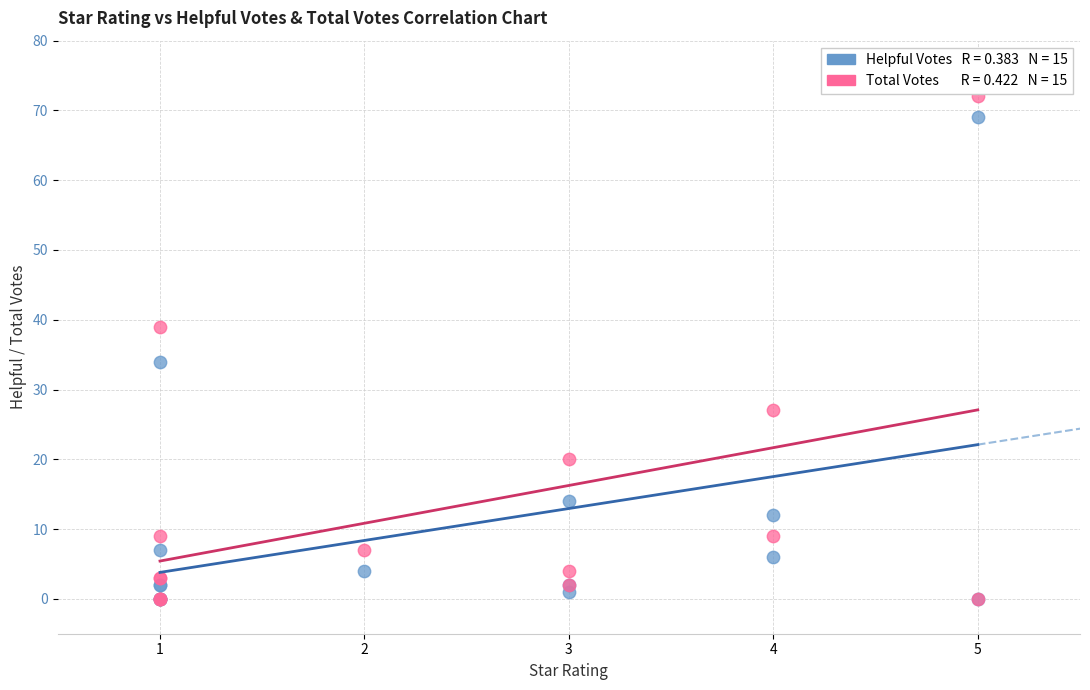

Across all series, what Y value is closest to 36?

34